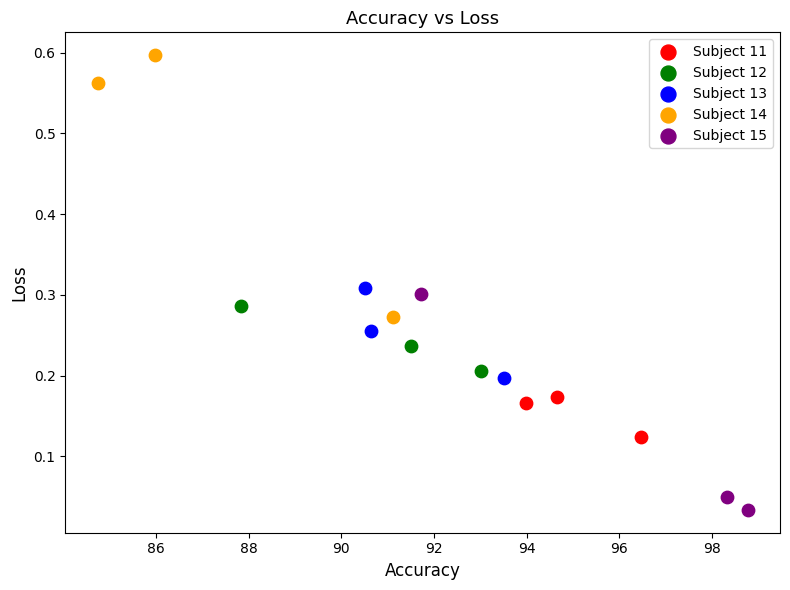

Which series reaches the minimum Y coordinate?

Subject 15